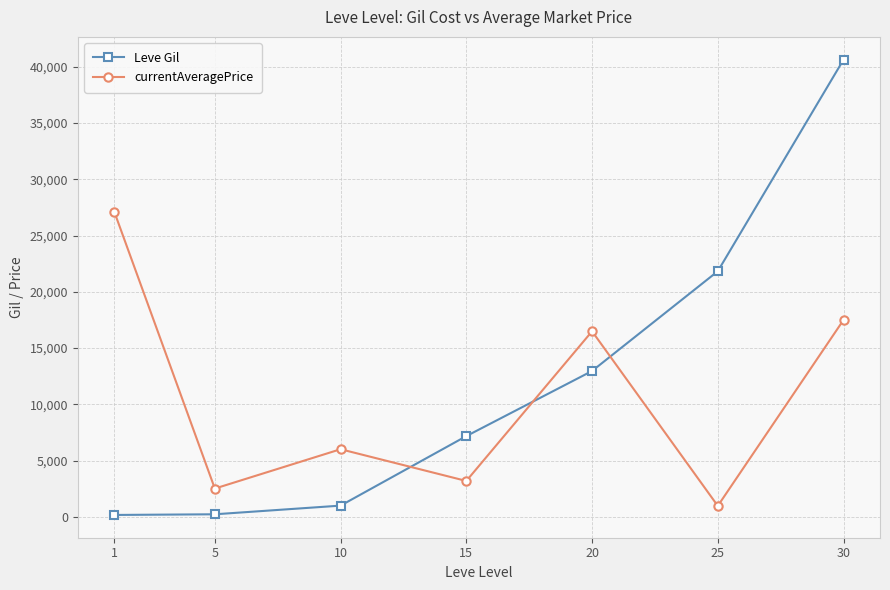

What is the sum of the currentAveragePrice values at 20 and 25?

17456